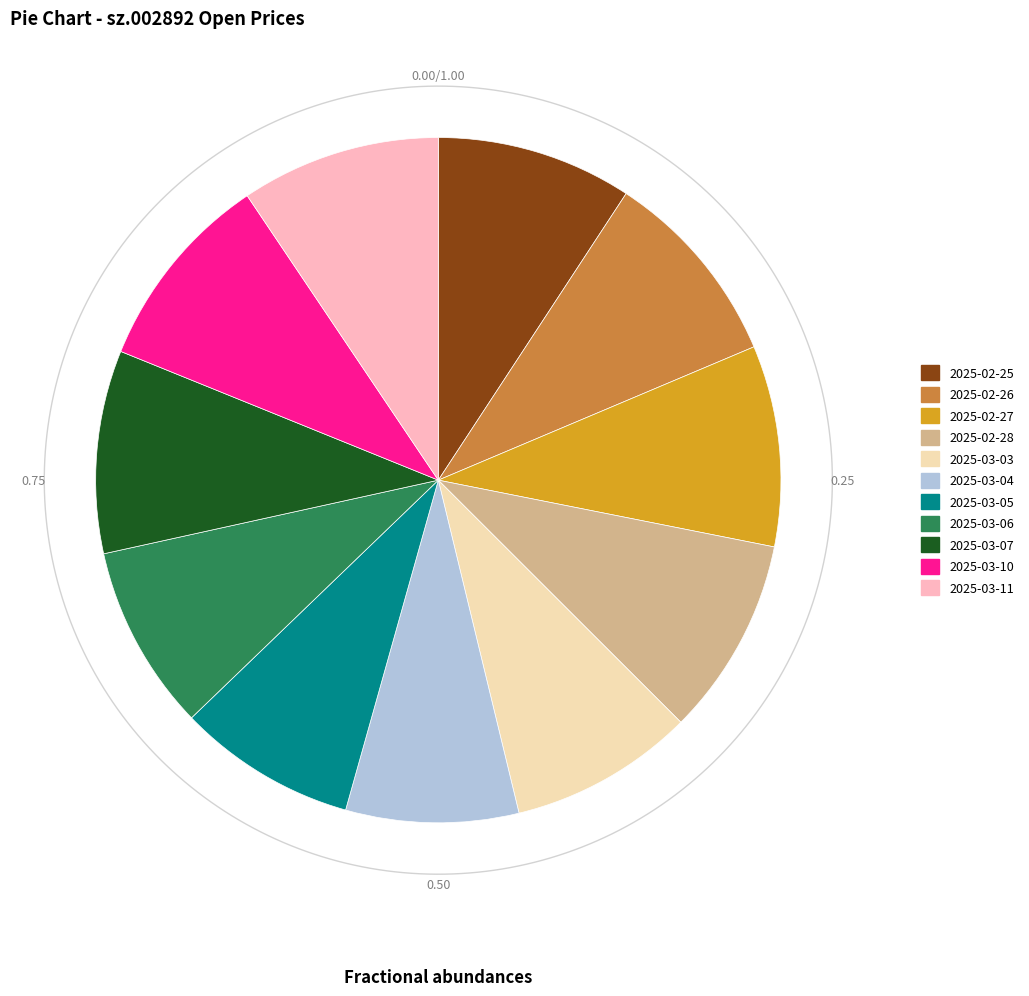

What percentage is NOT represented by 2025-03-06?

91.2%